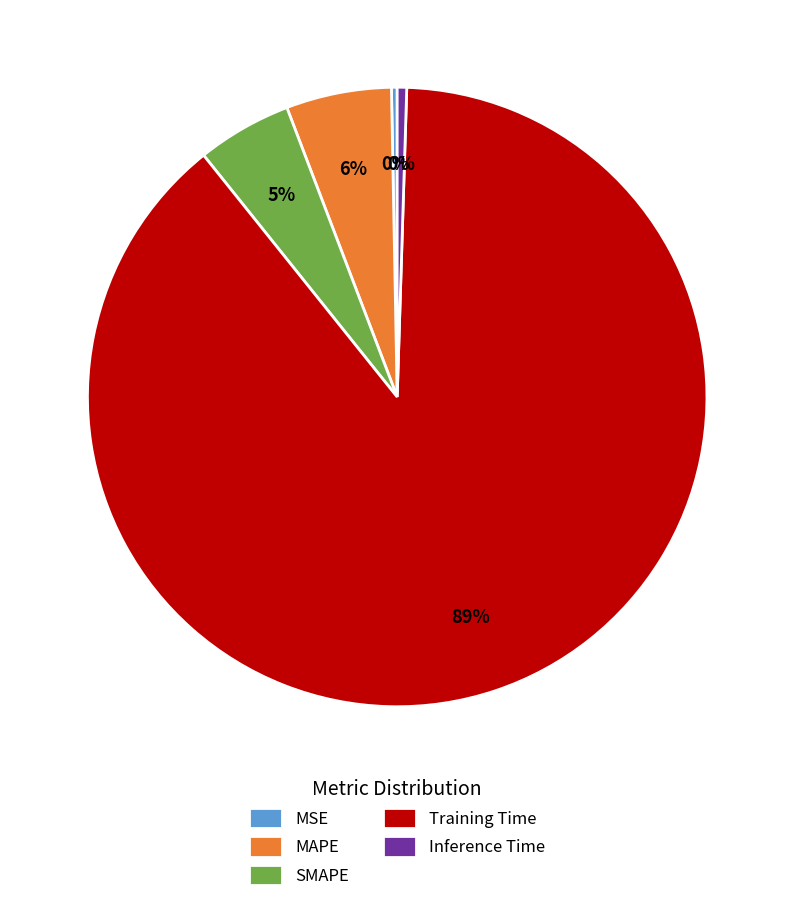

Is the sum of SMAPE and Training Time greater than half?

Yes